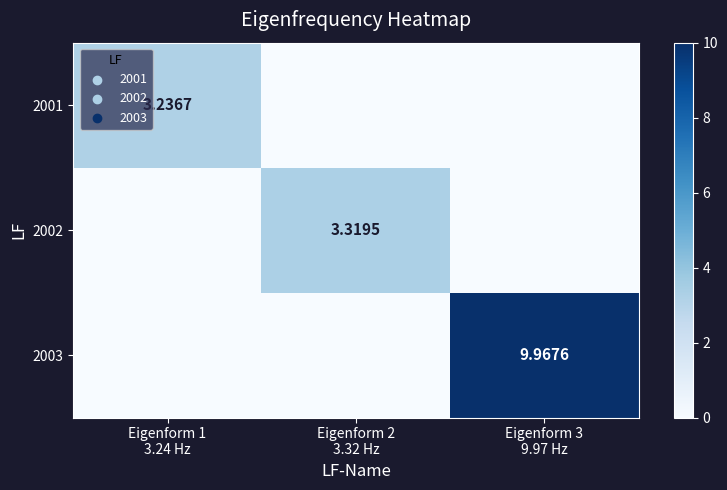

Which series has the widest spread of values?

2003